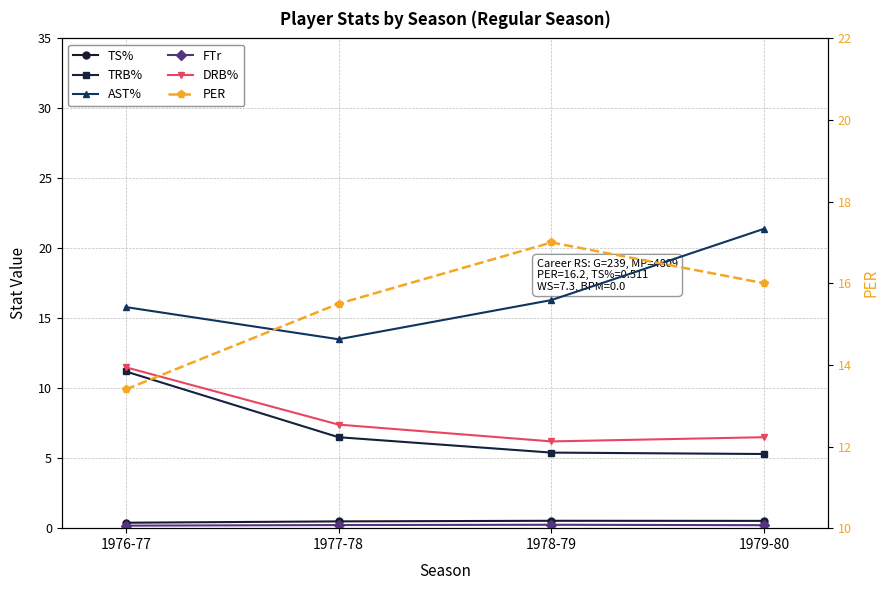

At how many categories does at least one series exceed 4?

4